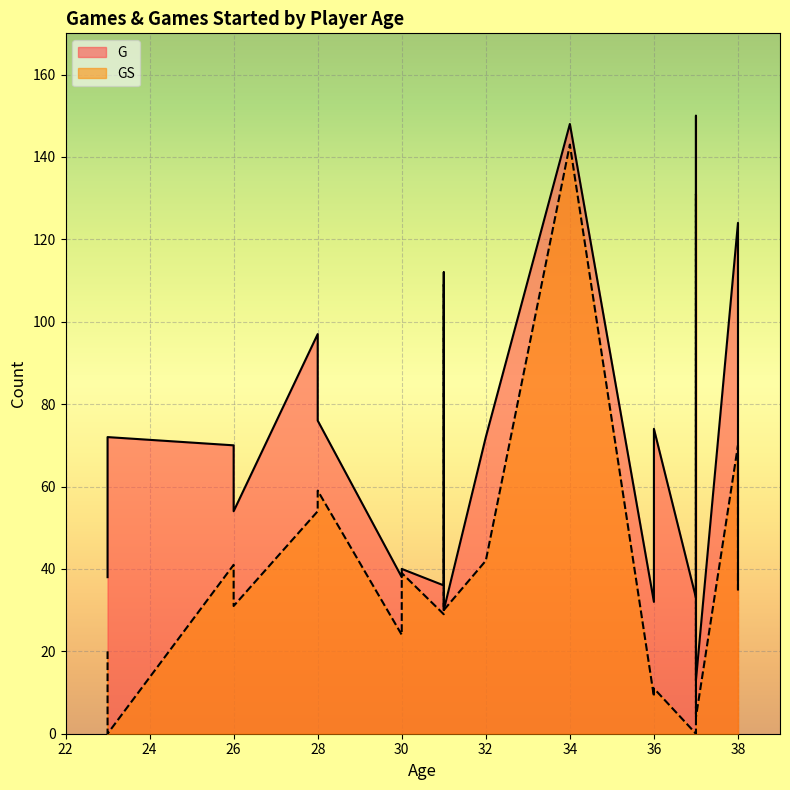

Rank the series by their average value, from highest to lowest.

G, GS